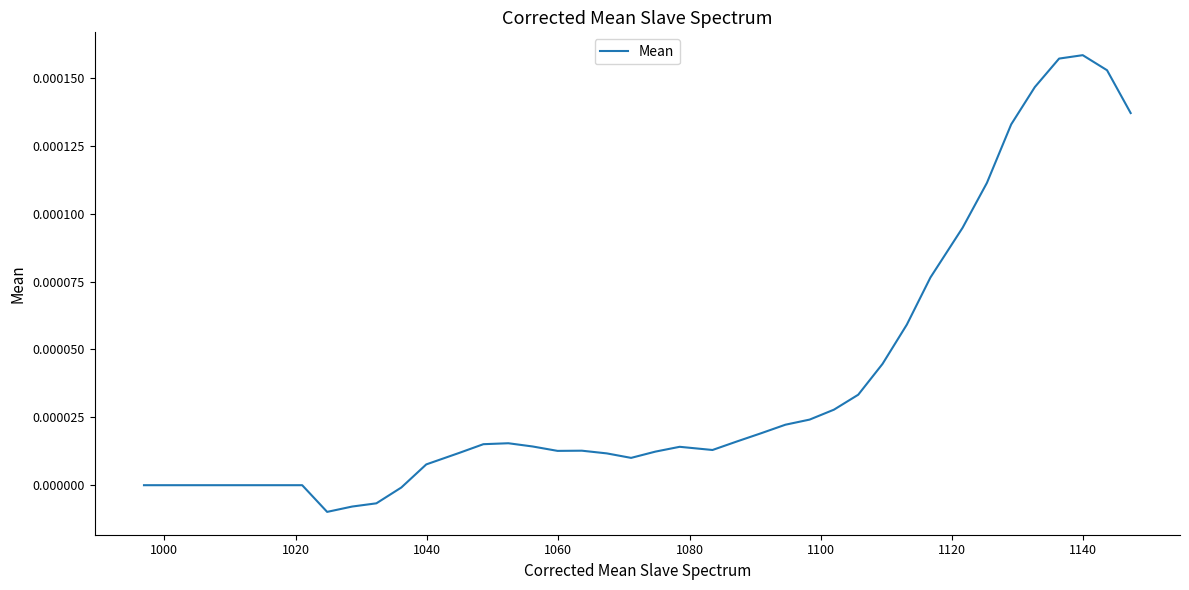

Does the chart display data point markers on the line(s)?

No